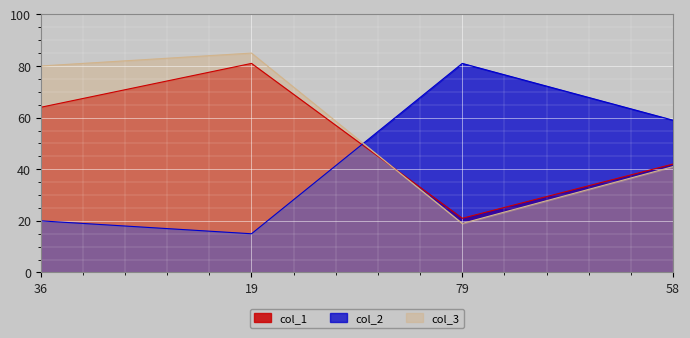

What position from the left is 79?

3